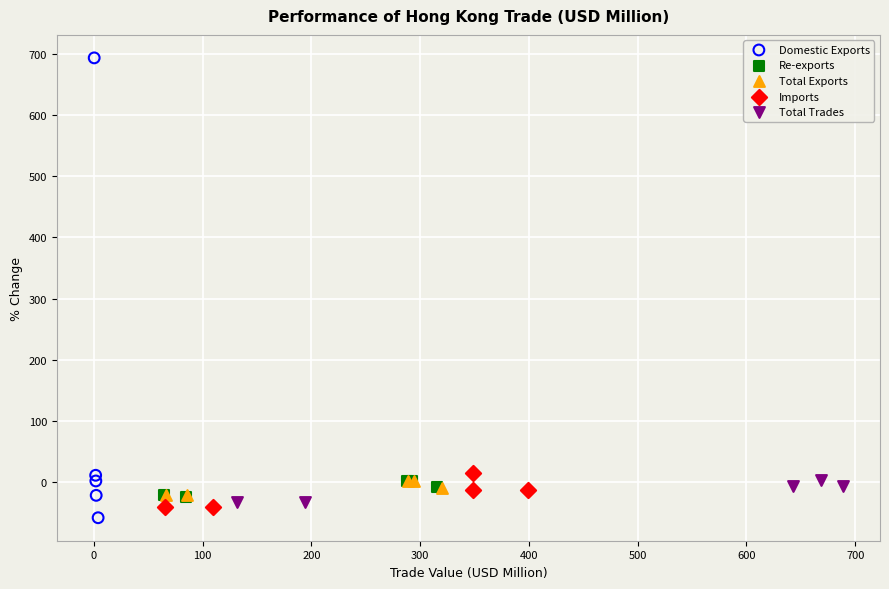

Which series reaches the maximum Y coordinate?

Domestic Exports